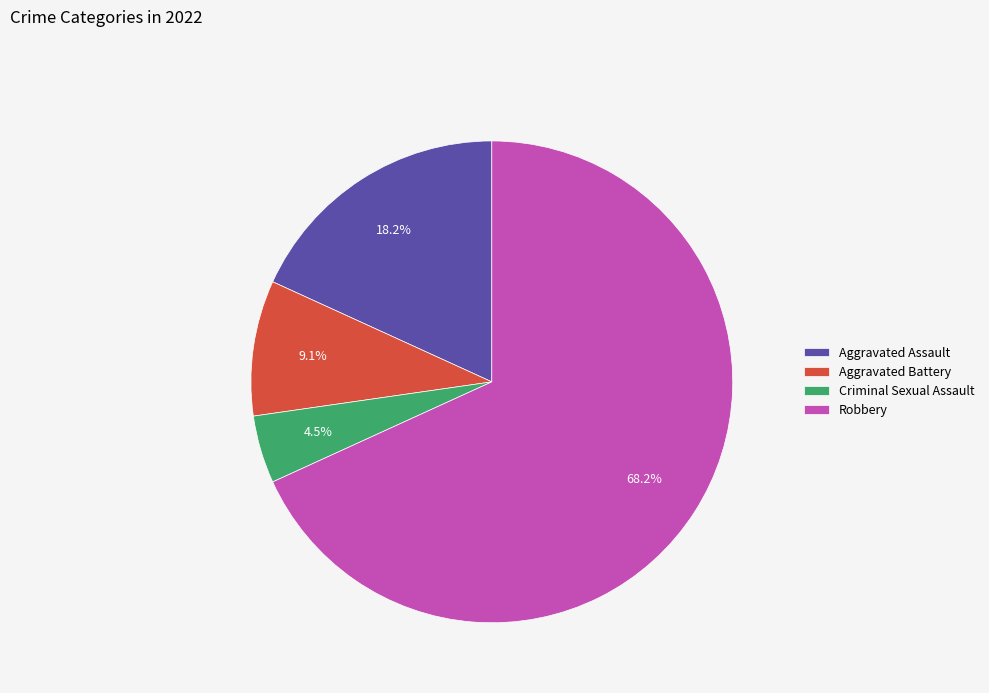

To the nearest percent, what is the difference between the Aggravated Battery and Robbery slice percentages?

59%